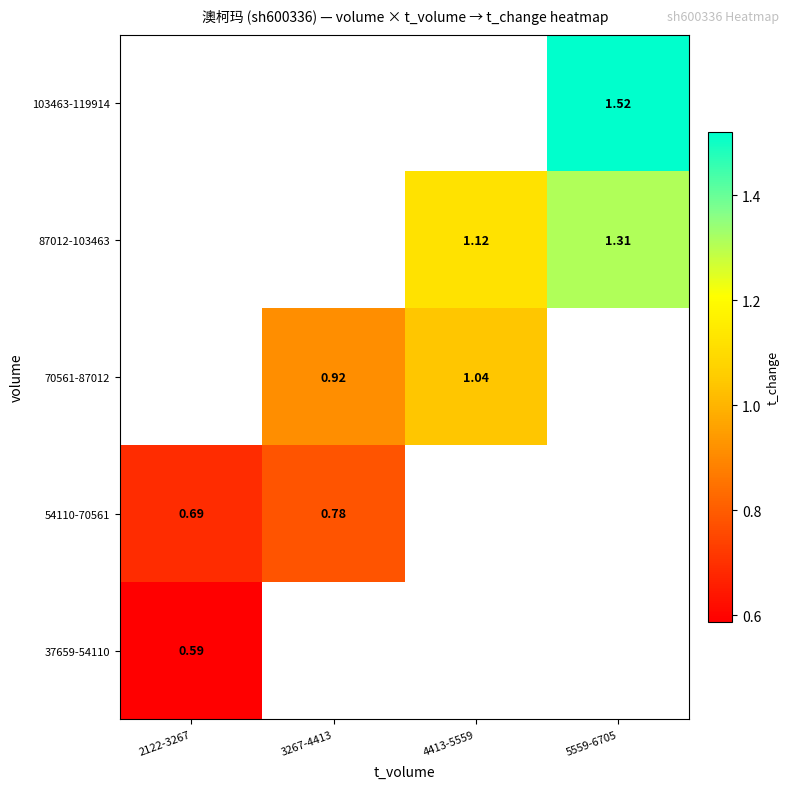

Which has a higher value, 4413-5559 or 5559-6705?

5559-6705